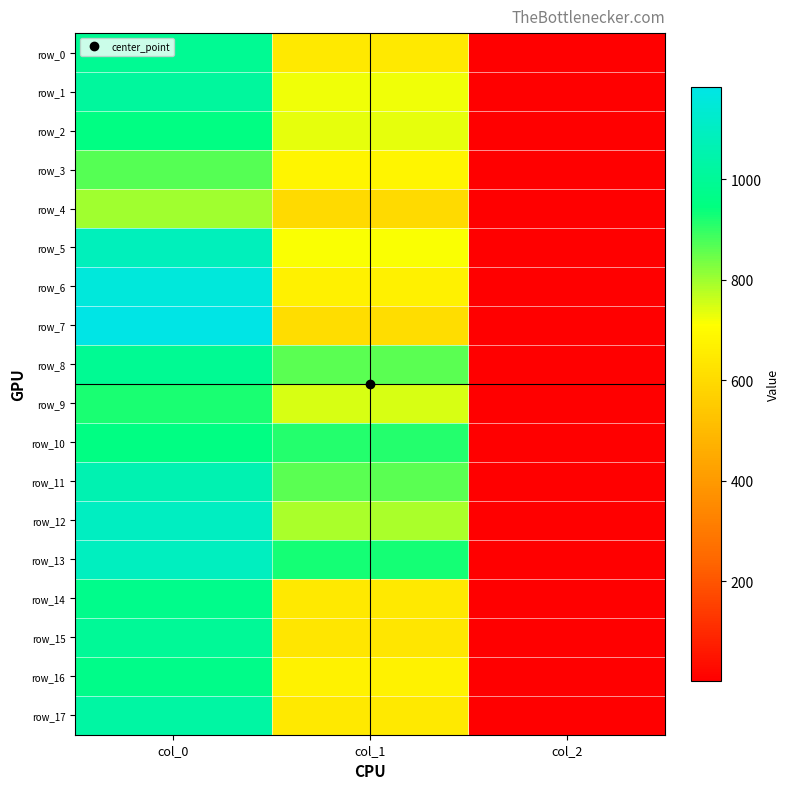

Reading right to left, extract all data points from this chart.

row_0: col_2=2.0	col_1=648.0	col_0=993.3
row_1: col_2=2.0	col_1=722.2	col_0=1016.7
row_2: col_2=2.0	col_1=732.4	col_0=953.3
row_3: col_2=2.0	col_1=681.8	col_0=866.7
row_4: col_2=2.0	col_1=600.8	col_0=796.7
row_5: col_2=2.0	col_1=715.5	col_0=1083.3
row_6: col_2=2.0	col_1=668.2	col_0=1160.0
row_7: col_2=2.0	col_1=607.5	col_0=1183.3
row_8: col_2=2.0	col_1=864.0	col_0=993.3
row_9: col_2=2.0	col_1=749.2	col_0=923.3
row_10: col_2=2.0	col_1=914.6	col_0=956.7
row_11: col_2=2.0	col_1=860.6	col_0=1063.3
row_12: col_2=2.0	col_1=789.8	col_0=1096.7
row_13: col_2=2.0	col_1=928.1	col_0=1093.3
row_14: col_2=2.0	col_1=644.6	col_0=973.3
row_15: col_2=2.0	col_1=637.9	col_0=1003.3
row_16: col_2=2.0	col_1=671.6	col_0=966.7
row_17: col_2=2.0	col_1=648.0	col_0=1030.0